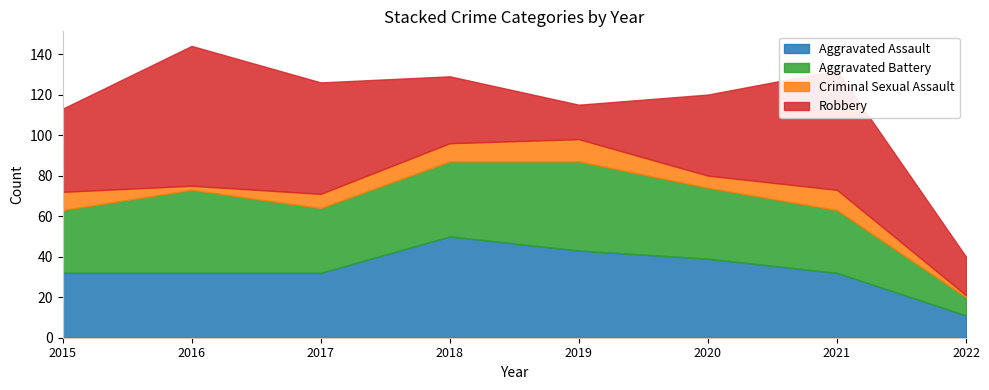

Count the Criminal Sexual Assault values in the range 6 to 10.

5